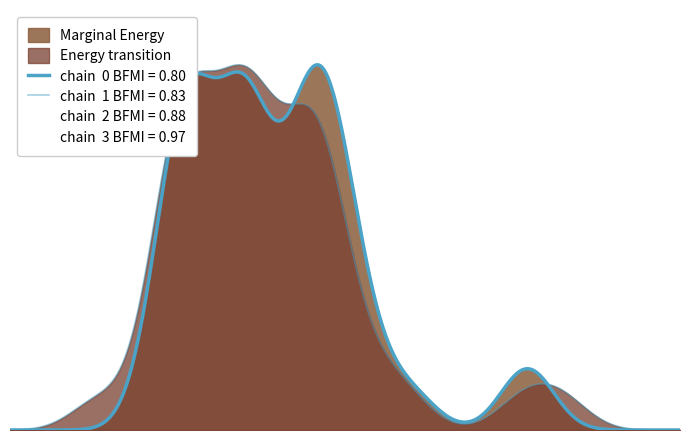

What is the total value across all series at 3?

1.5